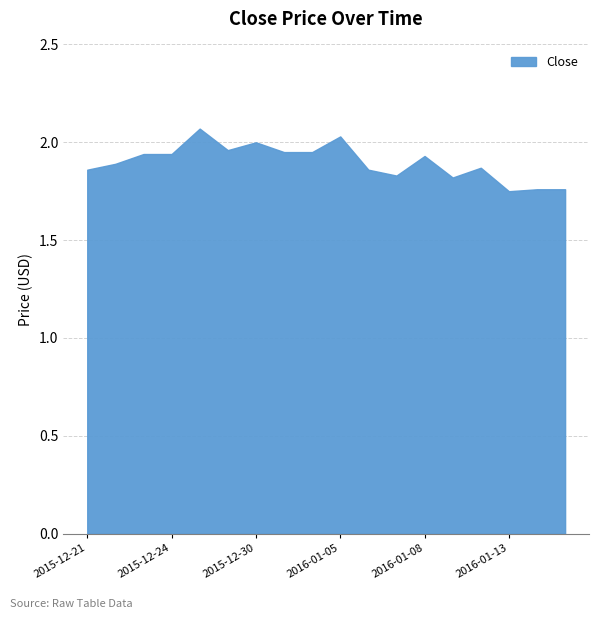

Does the chart display data point markers on the line(s)?

No